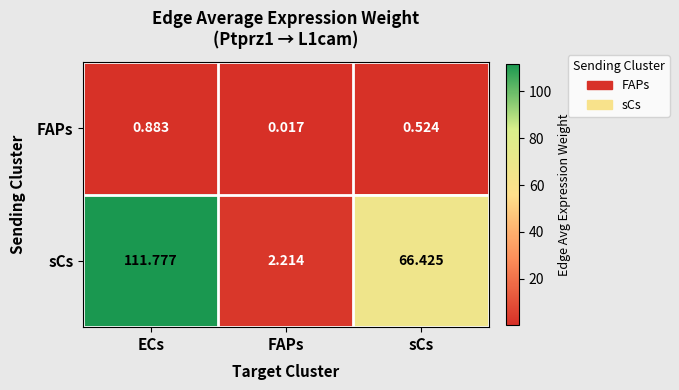

At which category does the chart reach its peak across all series?

ECs